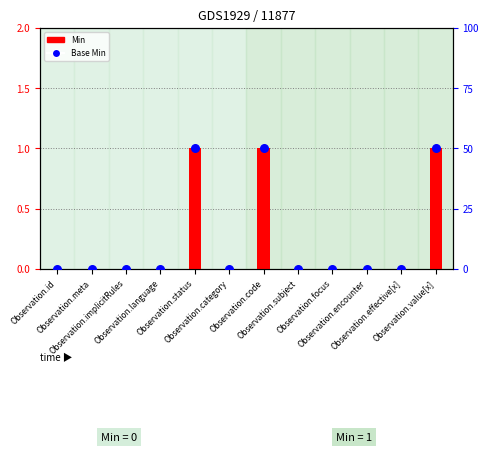

Which series has the largest total across all categories?

Base Min